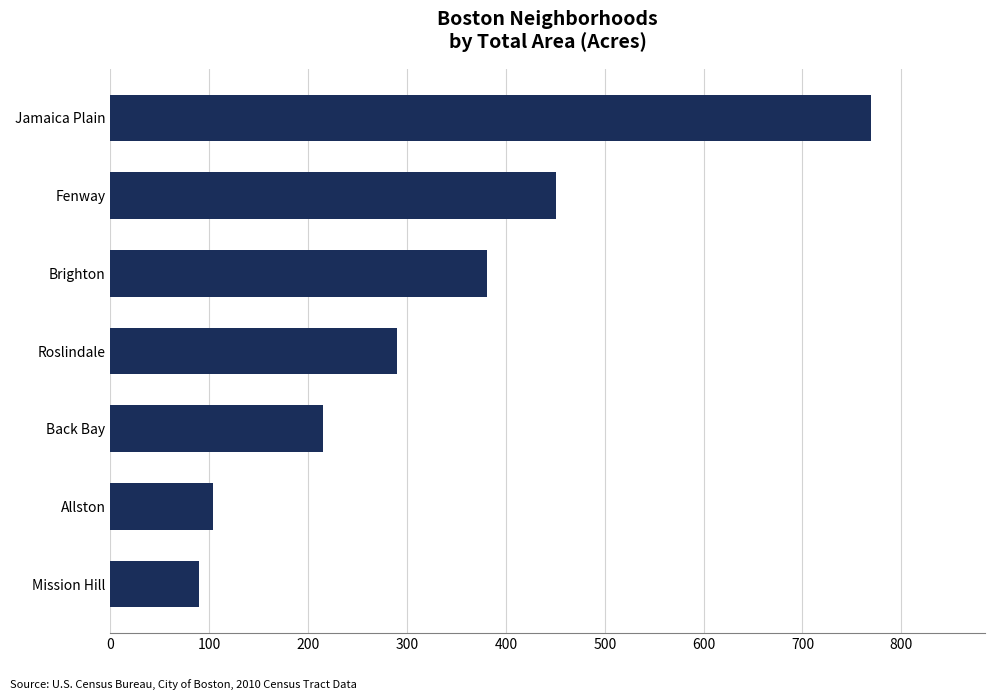

The value at Back Bay is 56.7. True or false?

False